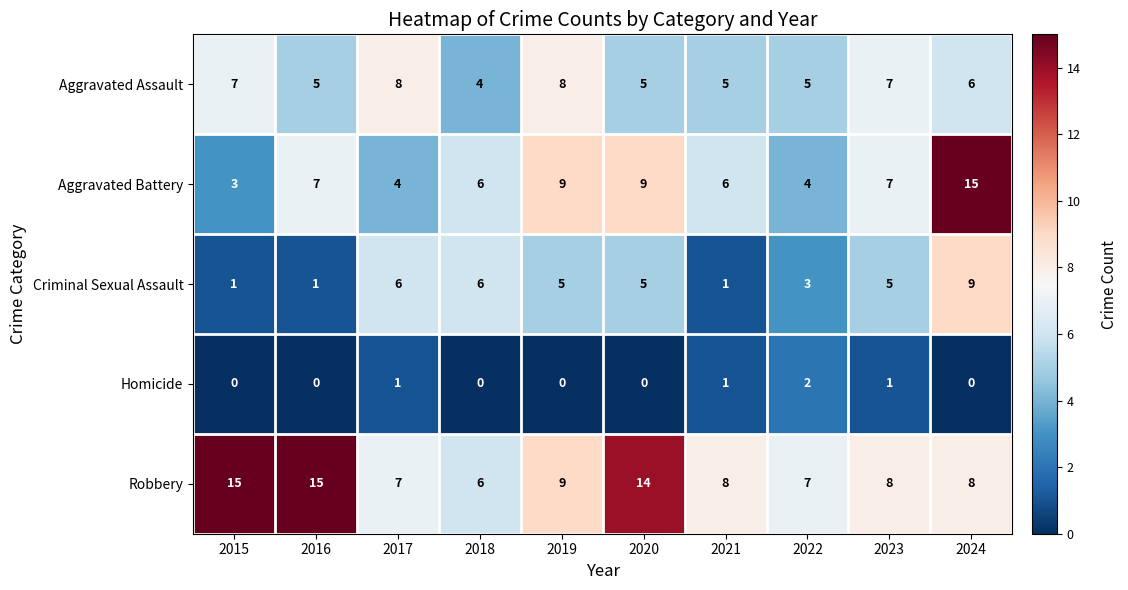

What is the maximum value shown in the chart?

15